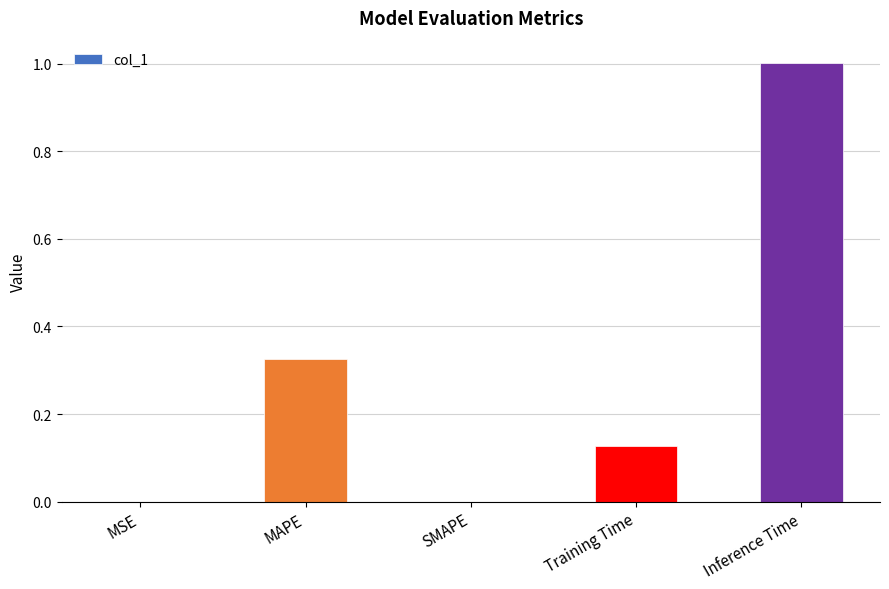

The value at Training Time is 0.0. True or false?

False